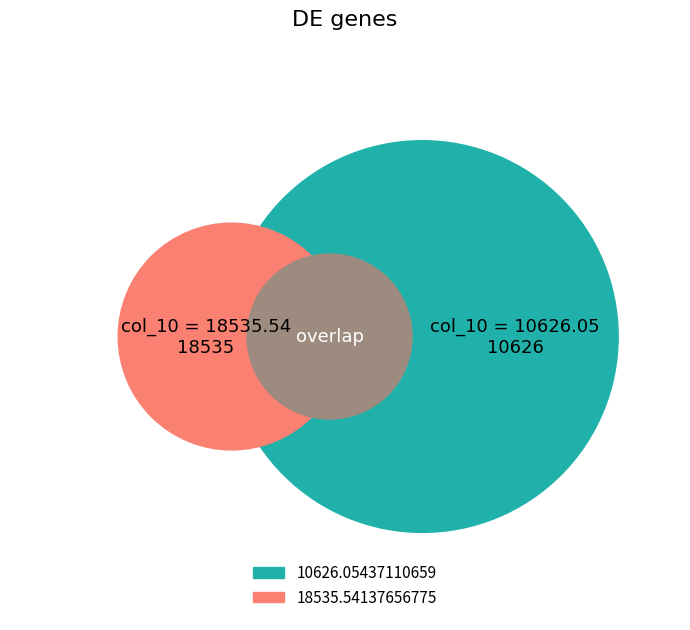

What is the change in value from 10626.05437110659 to 0?

-10626.1